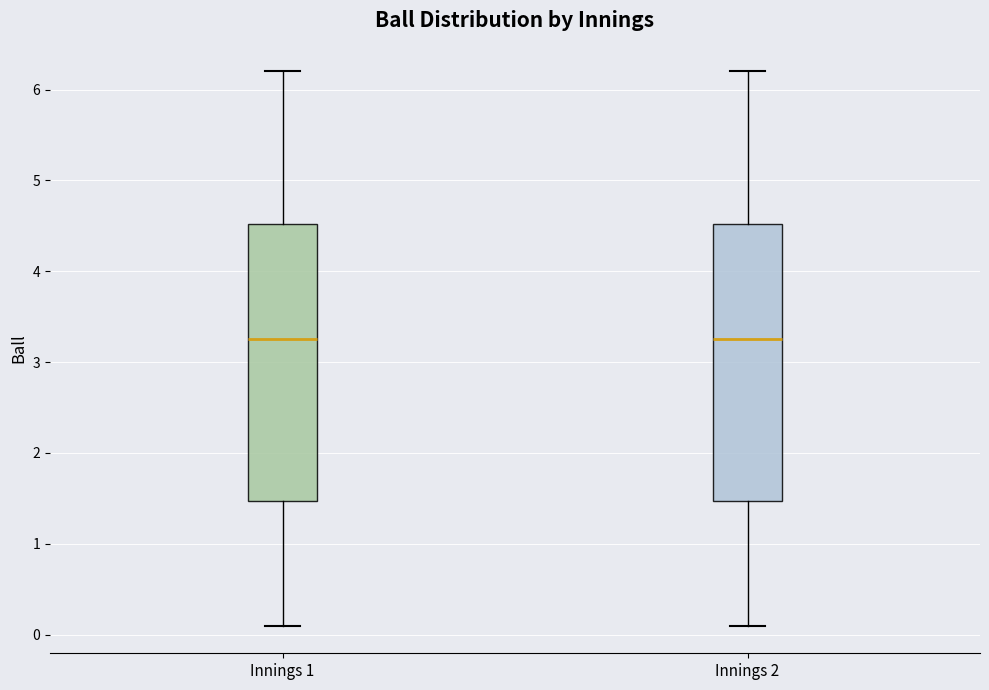

Reading left to right, transcribe this box plot: for each box, give where its median line is, the range the box spans, and where its two whiskers end, as read against the y-axis. The values are not printed on the chart, so give them approximately, as read against the axis.

Innings 1: median 3.3, box 1.5 to 4.5, whiskers 0.1 to 6.2
Innings 2: median 3.3, box 1.5 to 4.5, whiskers 0.1 to 6.2